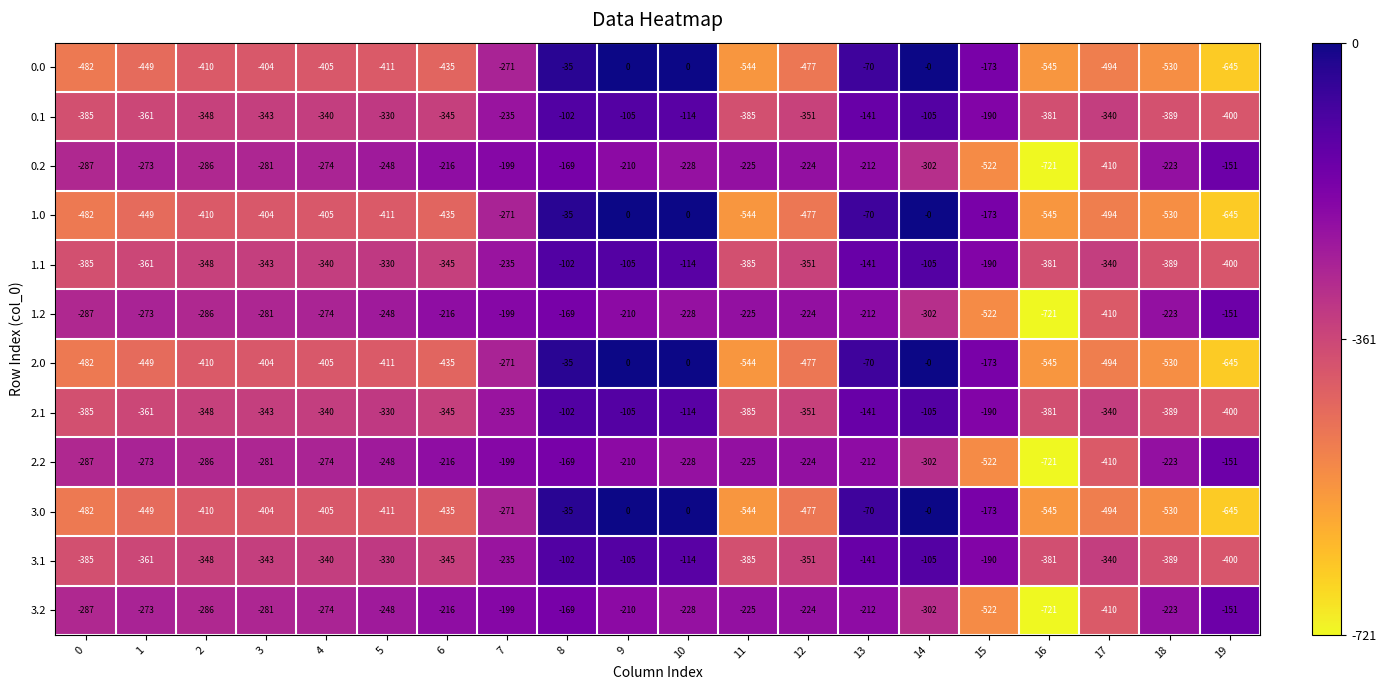

How many categories are shown in the chart?

20